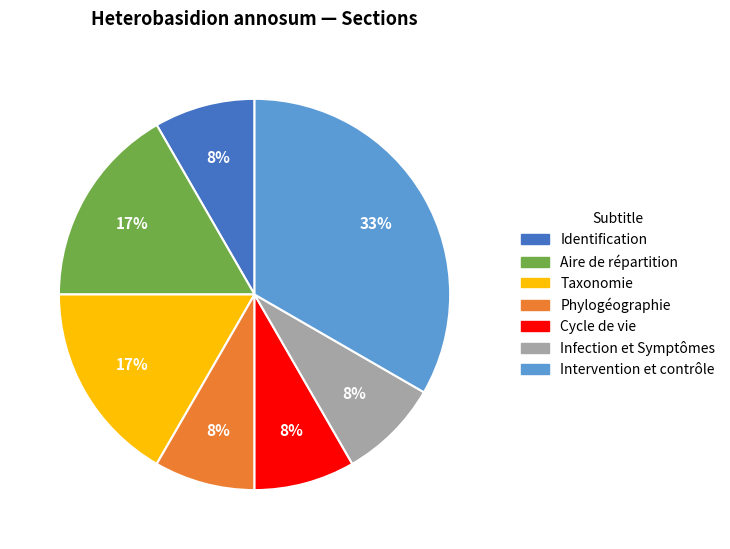

Which category has the biggest portion of the pie?

Intervention et contrôle